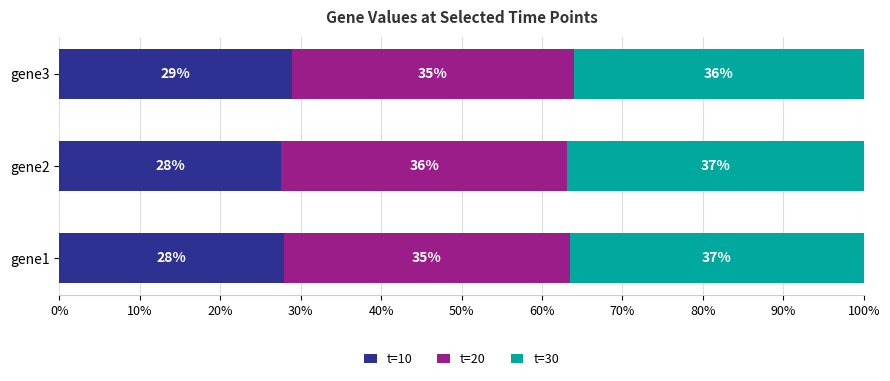

Count the number of categories in the chart.

3